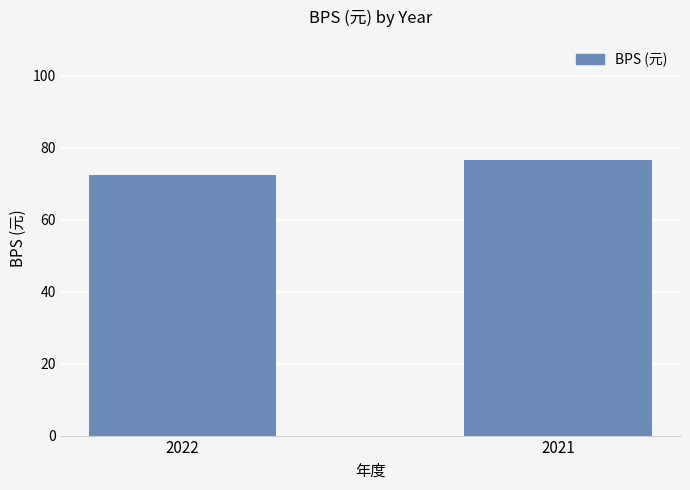

Reading left to right, list all the values displayed in this chart.

72.4	76.7